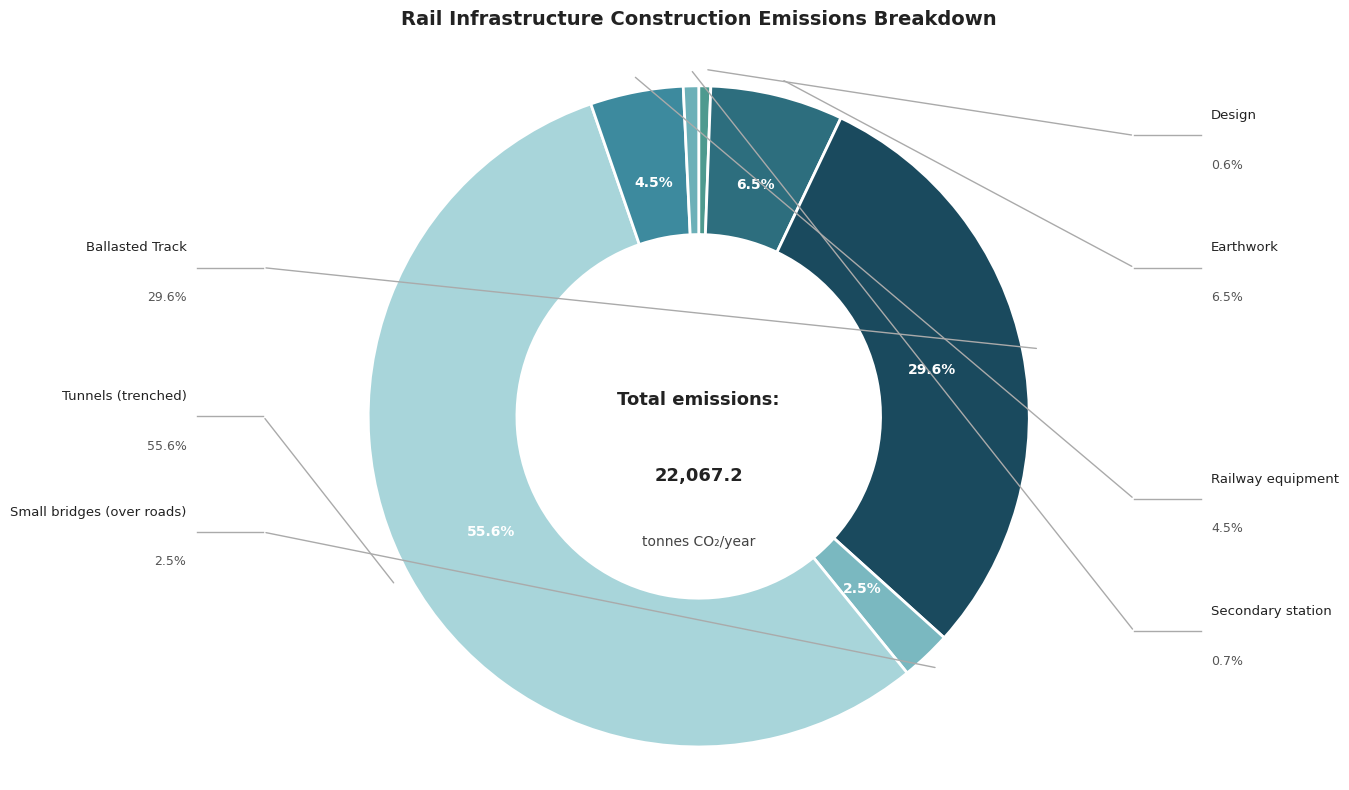

To the nearest percent, what is the average slice percentage?

14%